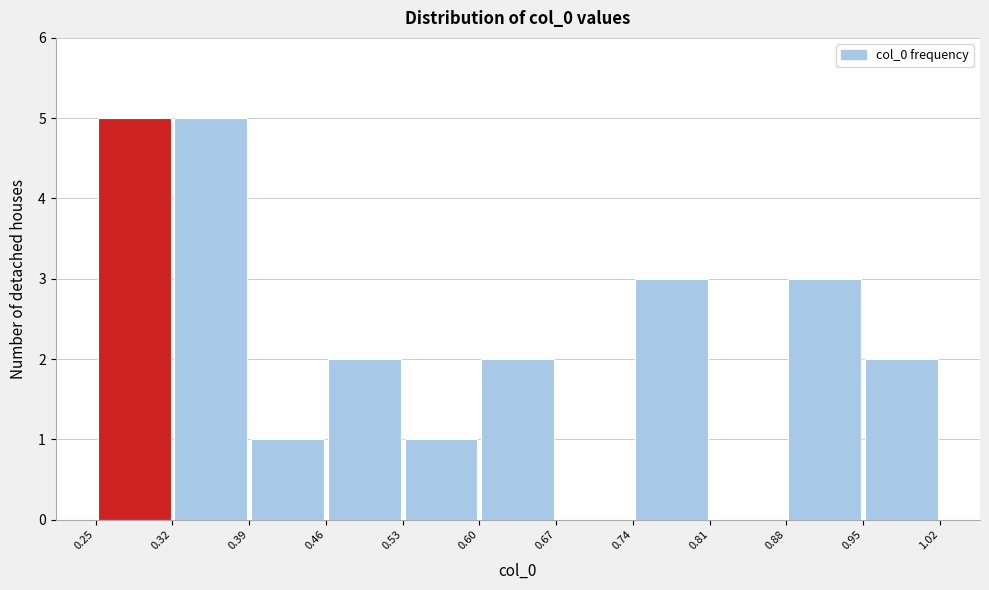

Reading left to right, transcribe this chart: for each bar, give the range it covers on the x-axis and its height. The values are not printed on the chart, so give them approximately, as read against the axis.

0.25 to 0.32: 5
0.32 to 0.39: 5
0.39 to 0.46: 1
0.46 to 0.53: 2
0.53 to 0.60: 1
0.60 to 0.67: 2
0.67 to 0.74: 0
0.74 to 0.81: 3
0.81 to 0.88: 0
0.88 to 0.95: 3
0.95 to 1.02: 2